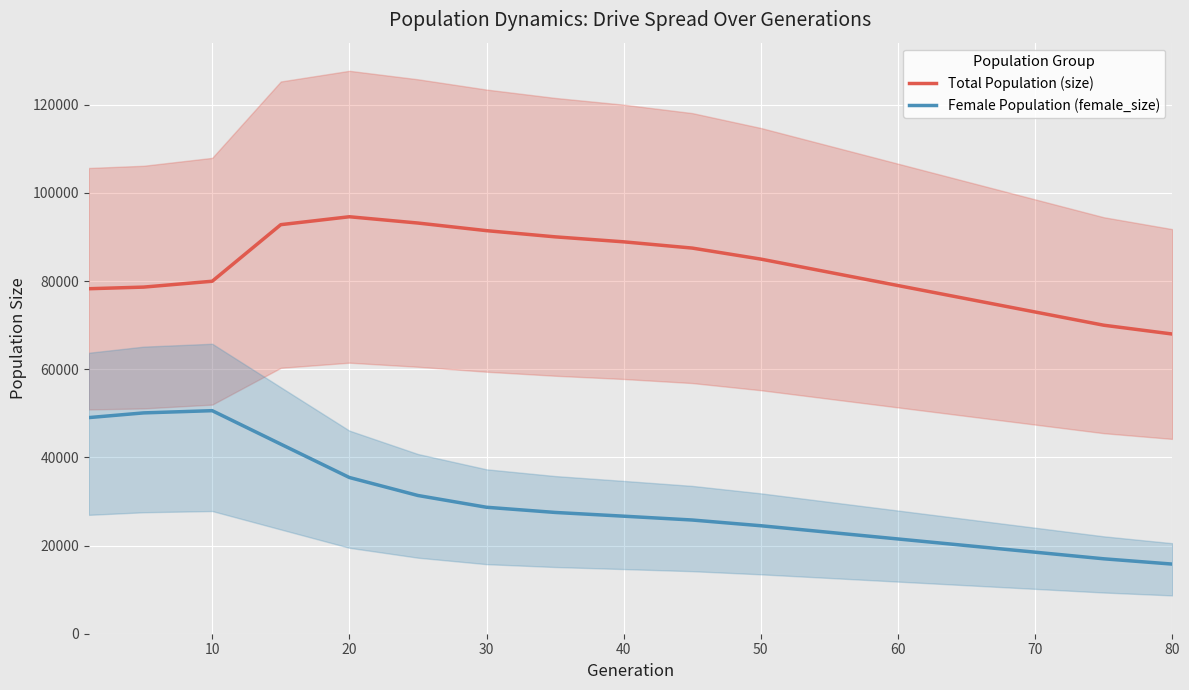

The value of Total Population (size) at 40 is 25722. True or false?

False